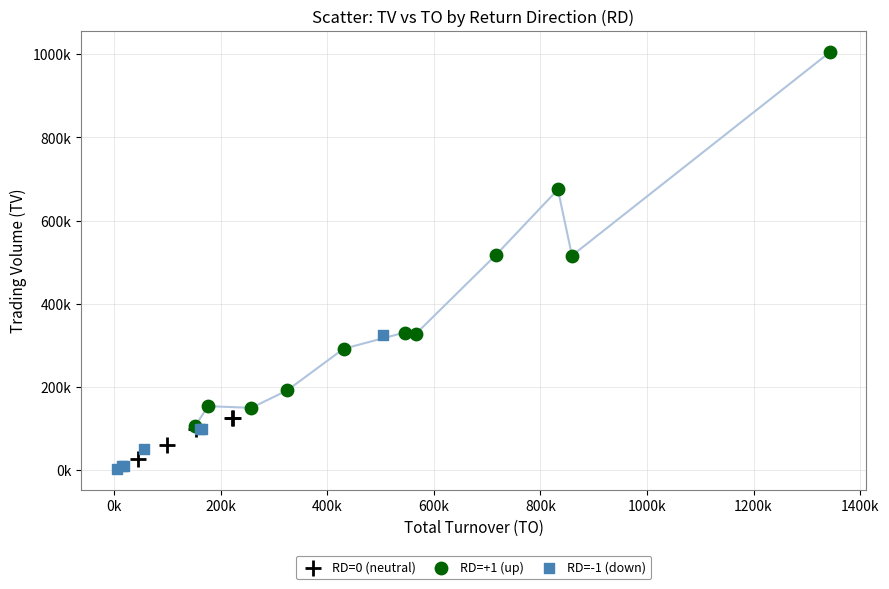

Which series has the widest spread of Y values?

RD=+1 (up)